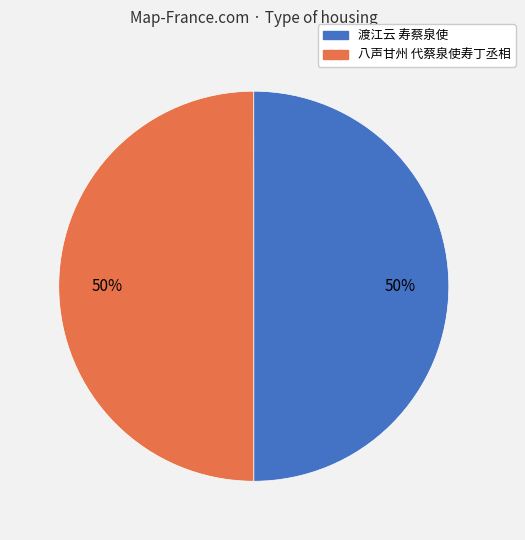

To the nearest percent, what percentage of the pie is 渡江云 寿蔡泉使?

50%